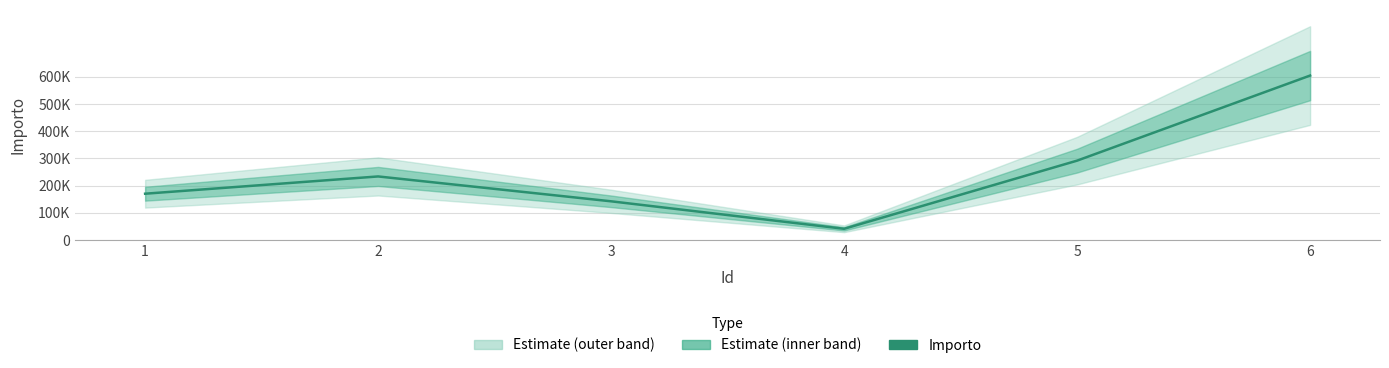

What is the smallest value displayed?

41084.2